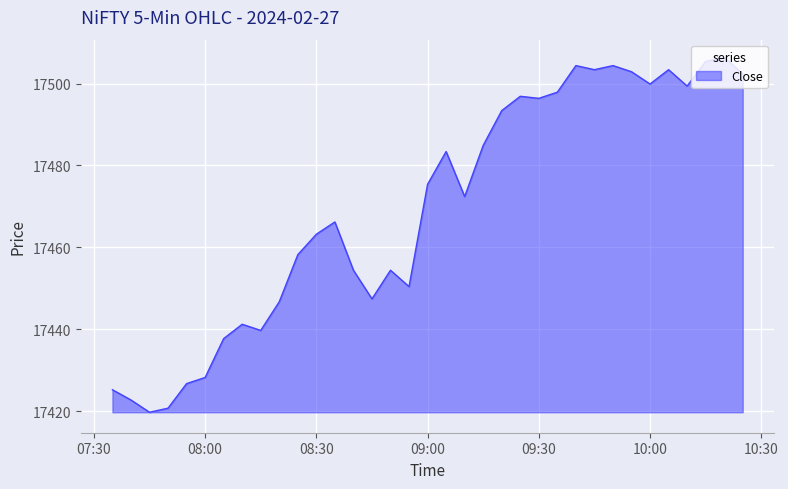

What is the smallest value displayed?

17419.7